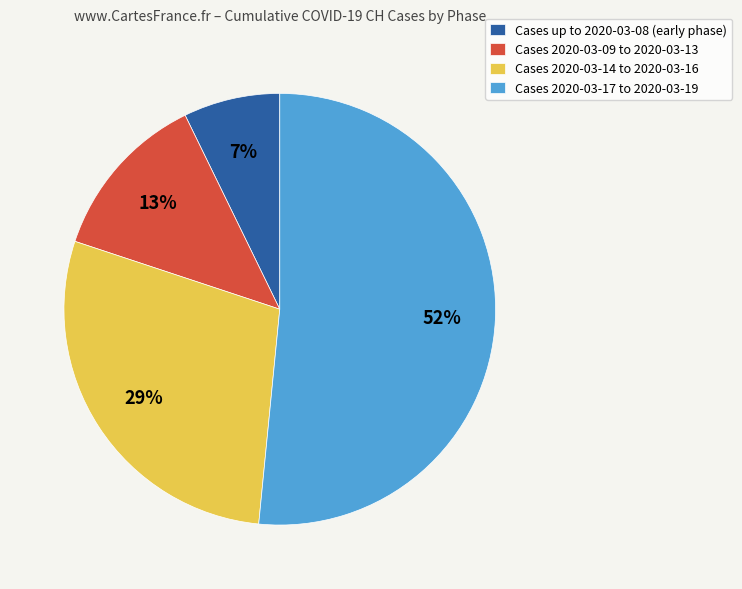

Between Cases up to 2020-03-08 (early phase) and Cases 2020-03-17 to 2020-03-19, which is larger?

Cases 2020-03-17 to 2020-03-19